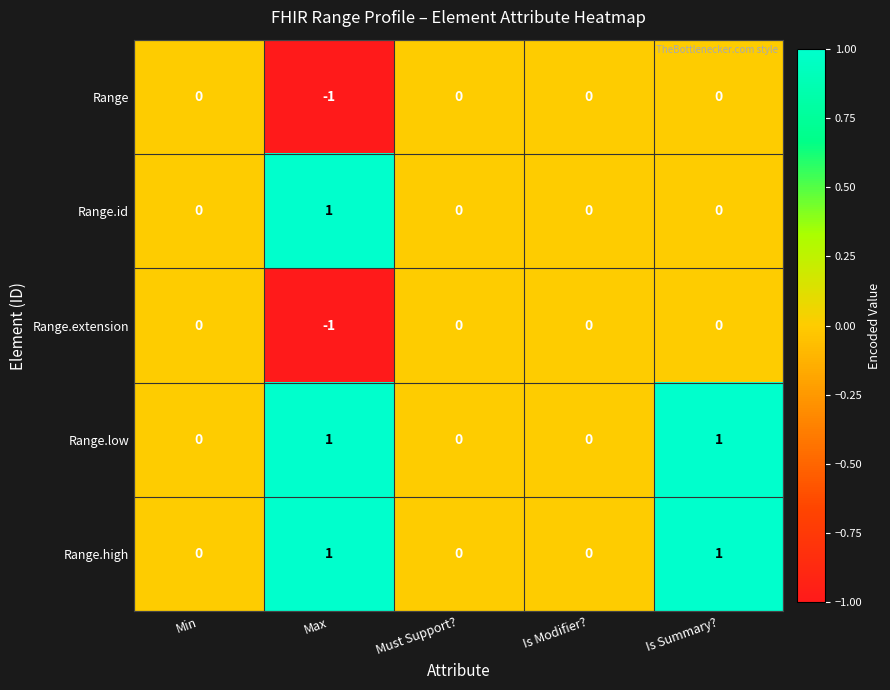

The value of Range.id at Max is 1. True or false?

True